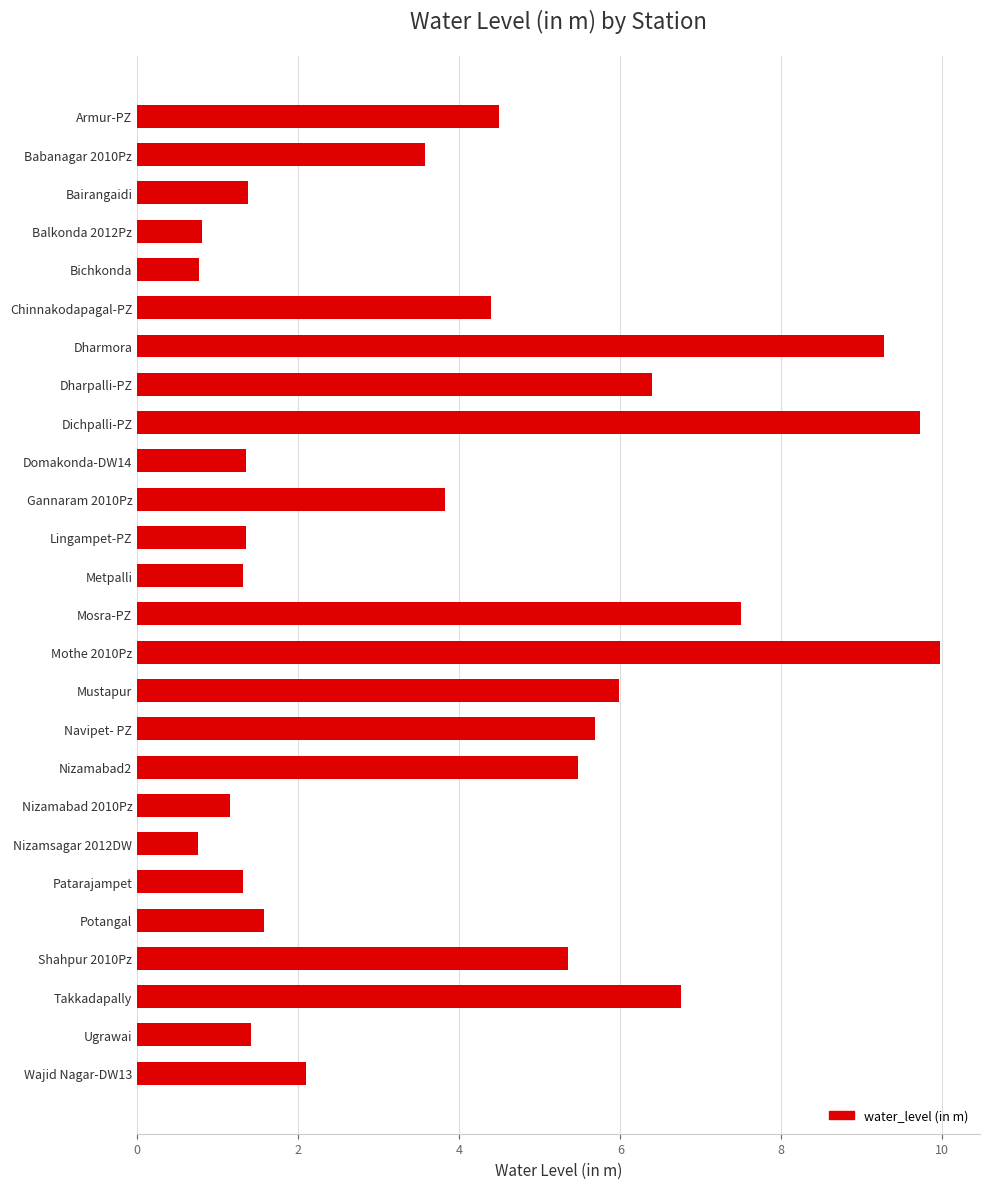

The value at Bichkonda is 0.8. True or false?

True